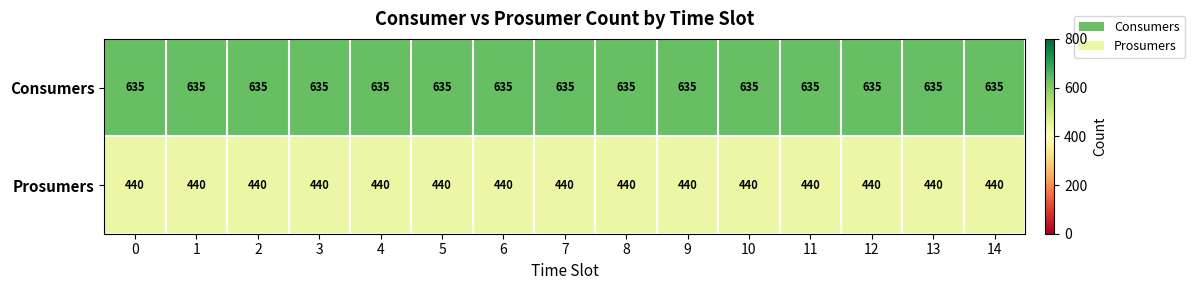

What is the spread (max minus min) of values at 0?

195